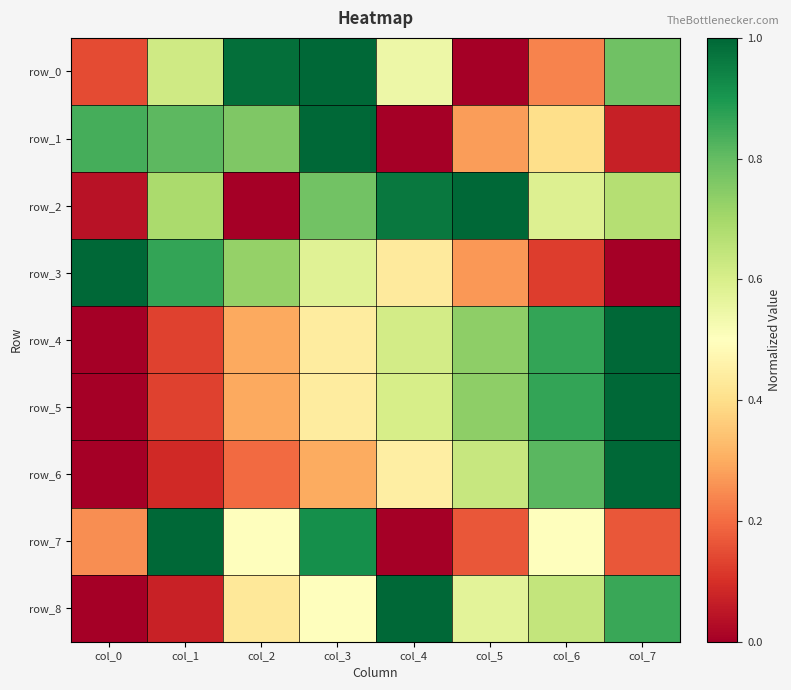

True or false: row_3 has a value of 0.4 at col_4.

True